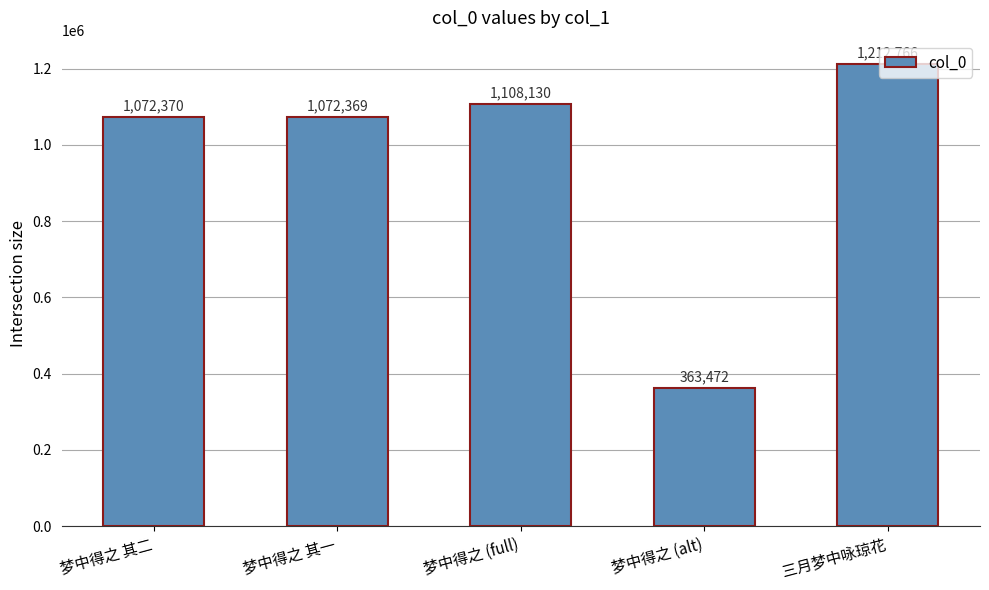

Between 梦中得之 其二 and 梦中得之 (full), which is larger?

梦中得之 (full)